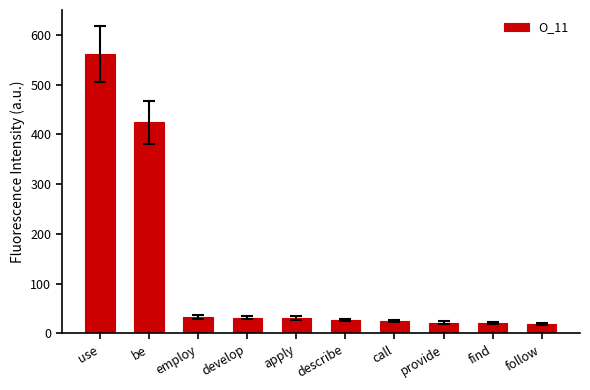

How many categories are shown in the chart?

10